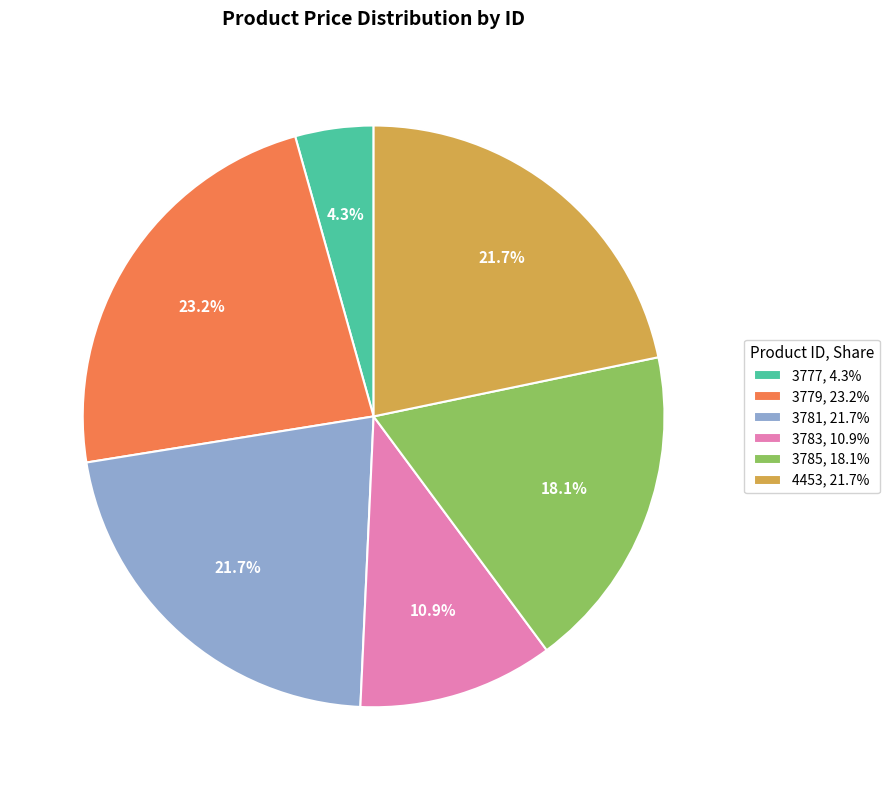

Does any single category account for the majority?

No